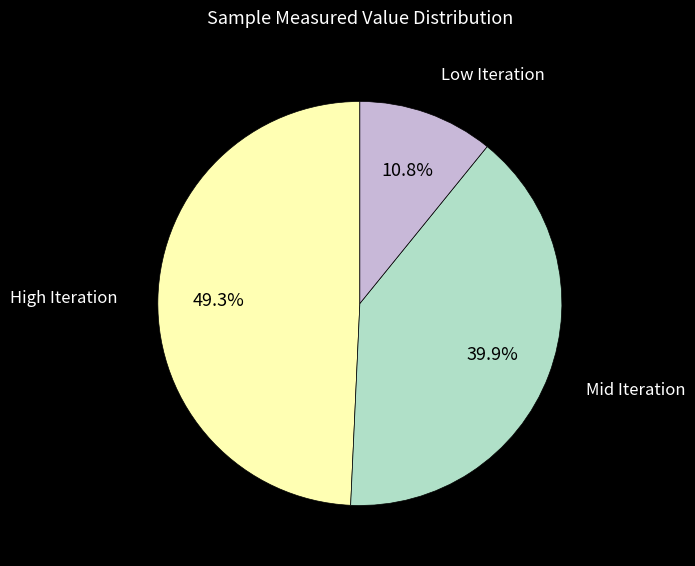

To the nearest percent, what is the difference between the largest and smallest slice percentages?

38%